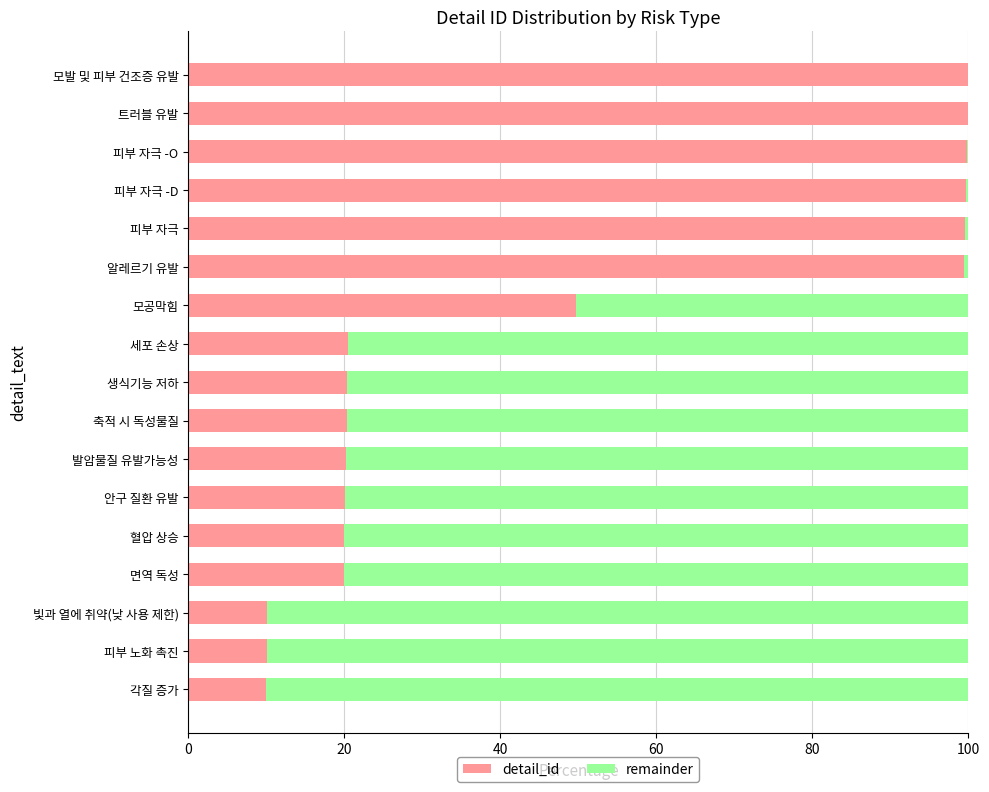

Where is detail_id nearest to the value 54?

모공막힘